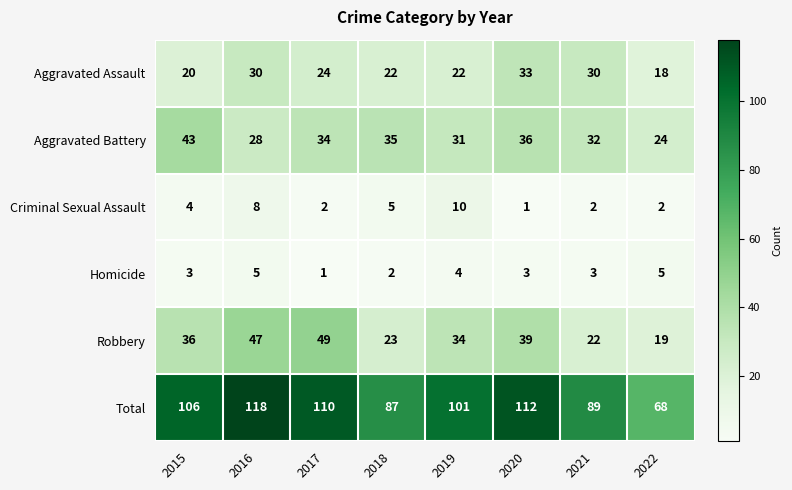

At how many categories does at least one series exceed 94?

5